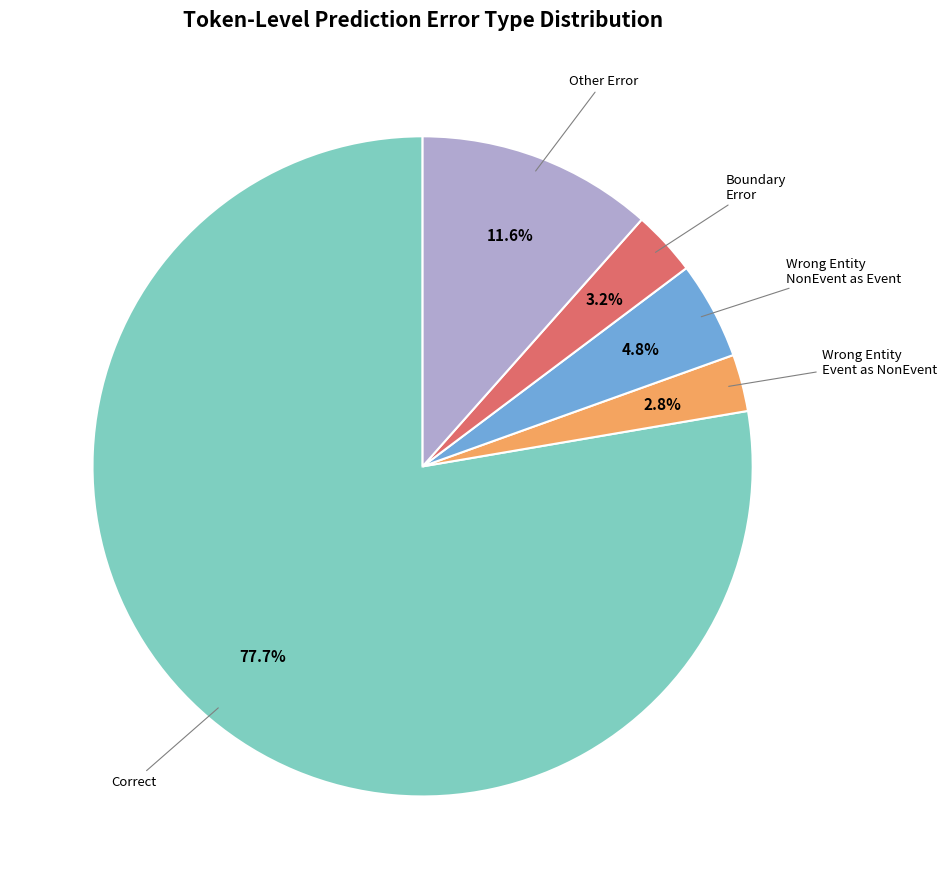

Is there a majority slice in this chart?

Yes